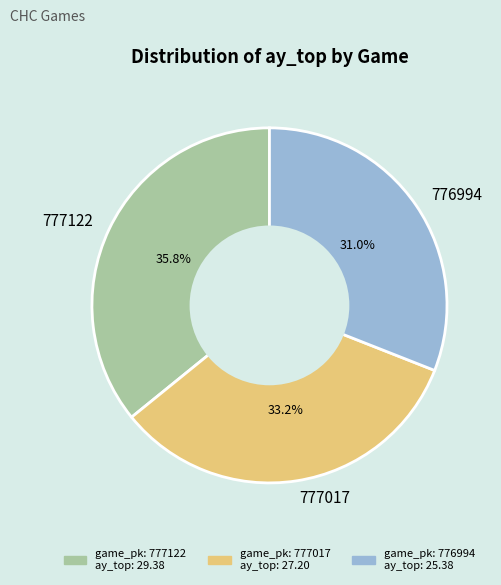

What portion of the pie excludes 777017?

66.8%